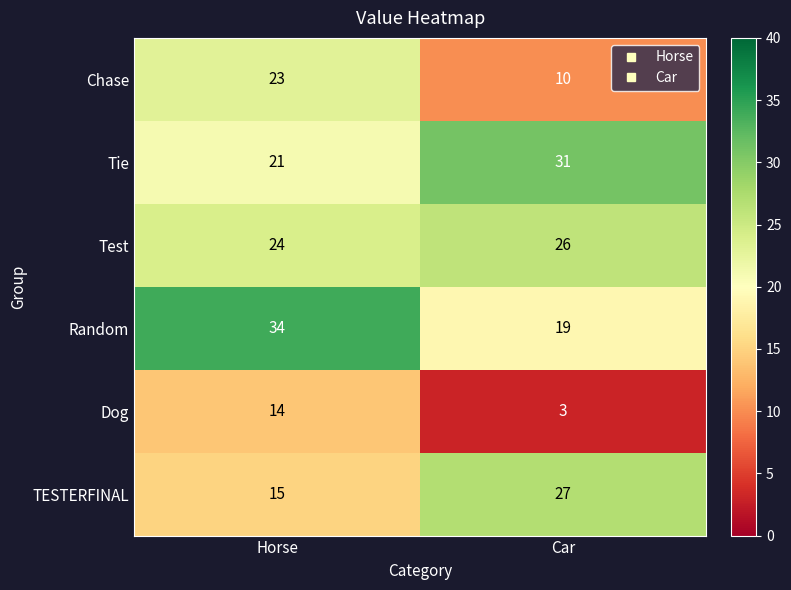

Reading left to right, what are all the values shown in this chart?

Chase: Horse=23	Car=10
Tie: Horse=21	Car=31
Test: Horse=24	Car=26
Random: Horse=34	Car=19
Dog: Horse=14	Car=3
TESTERFINAL: Horse=15	Car=27